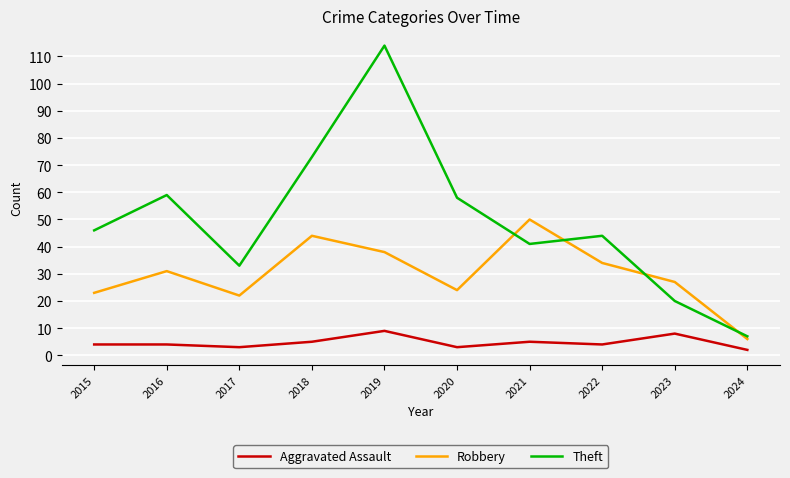

Reading left to right, transcribe all the data shown in this chart.

Aggravated Assault: 2015=4	2016=4	2017=3	2018=5	2019=9	2020=3	2021=5	2022=4	2023=8	2024=2
Robbery: 2015=23	2016=31	2017=22	2018=44	2019=38	2020=24	2021=50	2022=34	2023=27	2024=6
Theft: 2015=46	2016=59	2017=33	2018=73	2019=114	2020=58	2021=41	2022=44	2023=20	2024=7